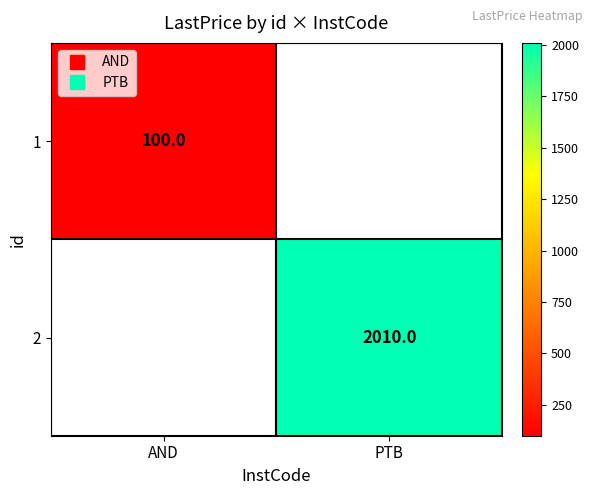

Count the number of categories in the chart.

2